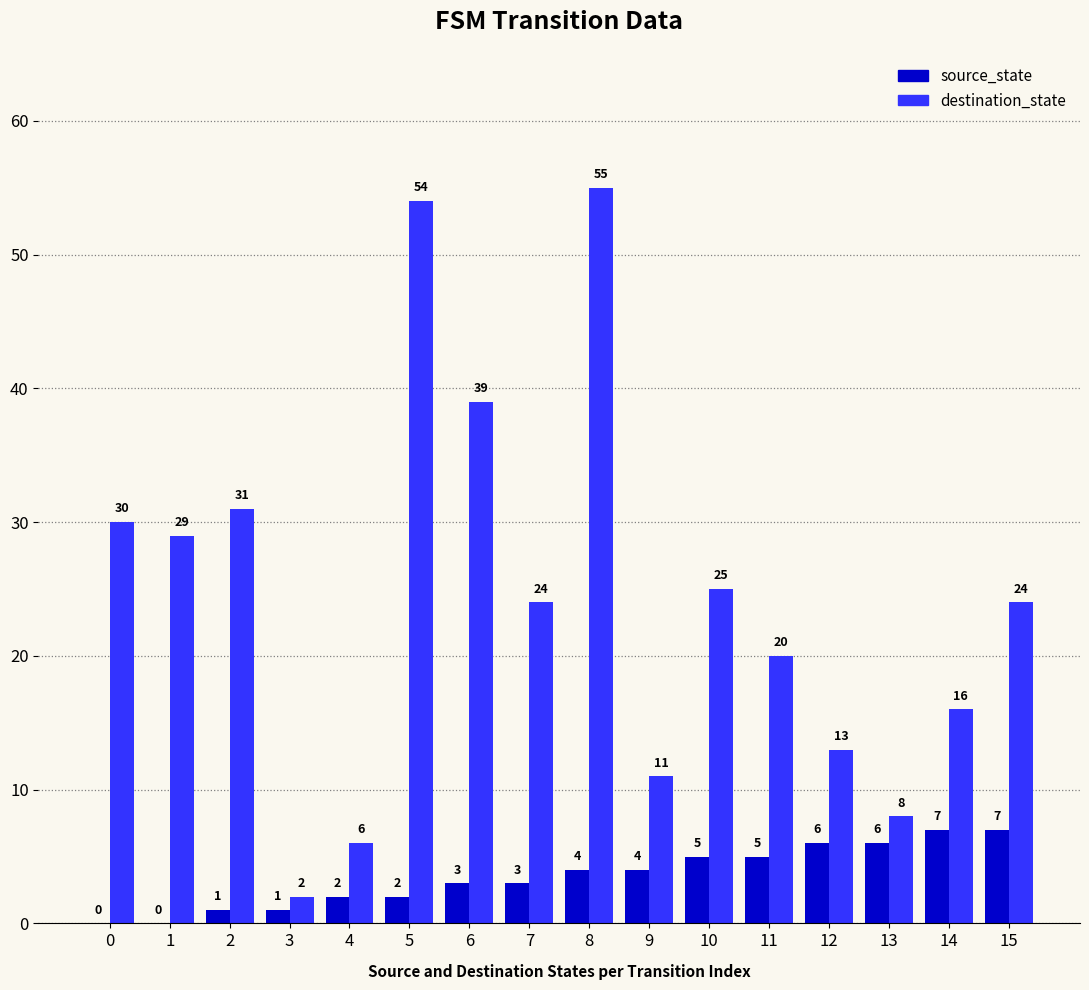

True or false: destination_state has a value of 5 at 7.

False